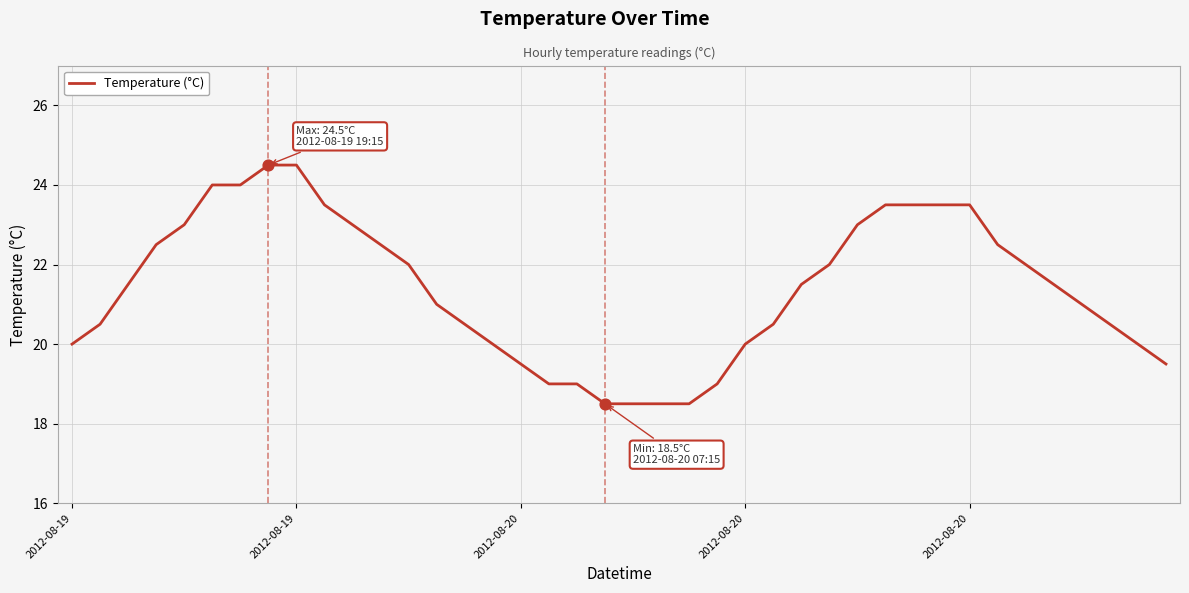

What is the difference between the maximum and minimum values?

6.0